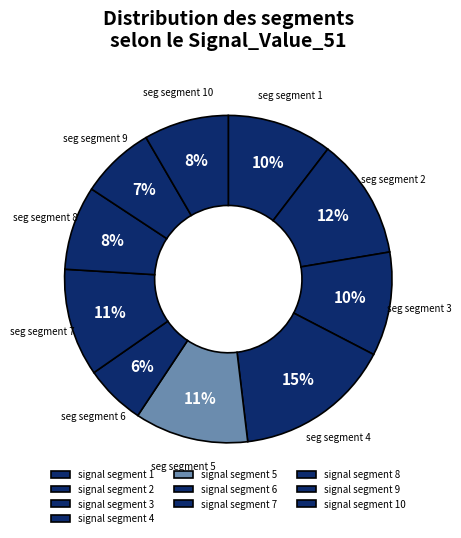

What is the change in value from signal segment 5 to signal segment 6?

-0.1